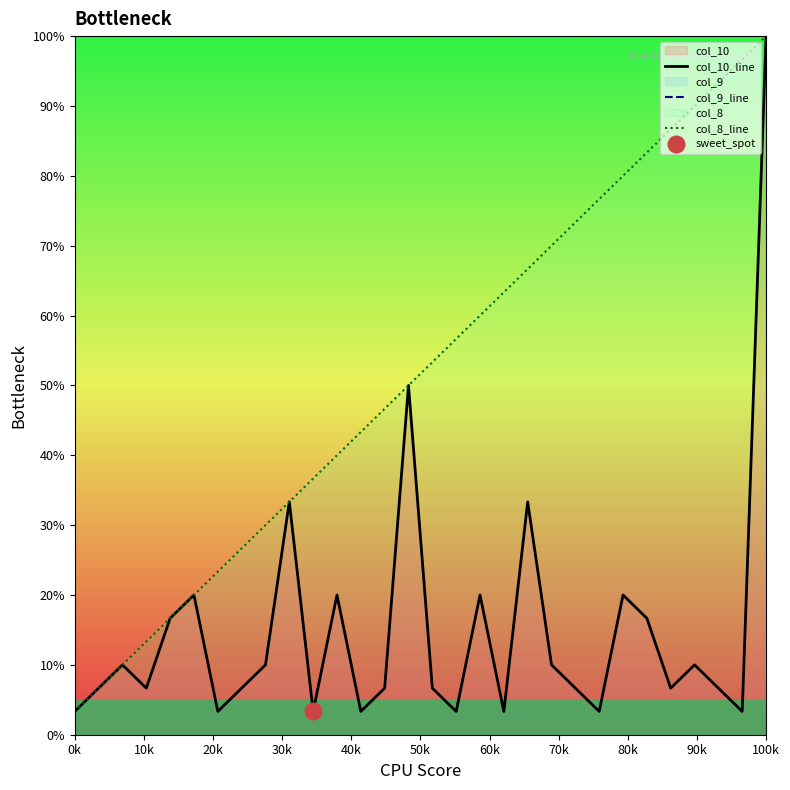

The col_9_line series shows 37.6 at 0k. True or false?

False